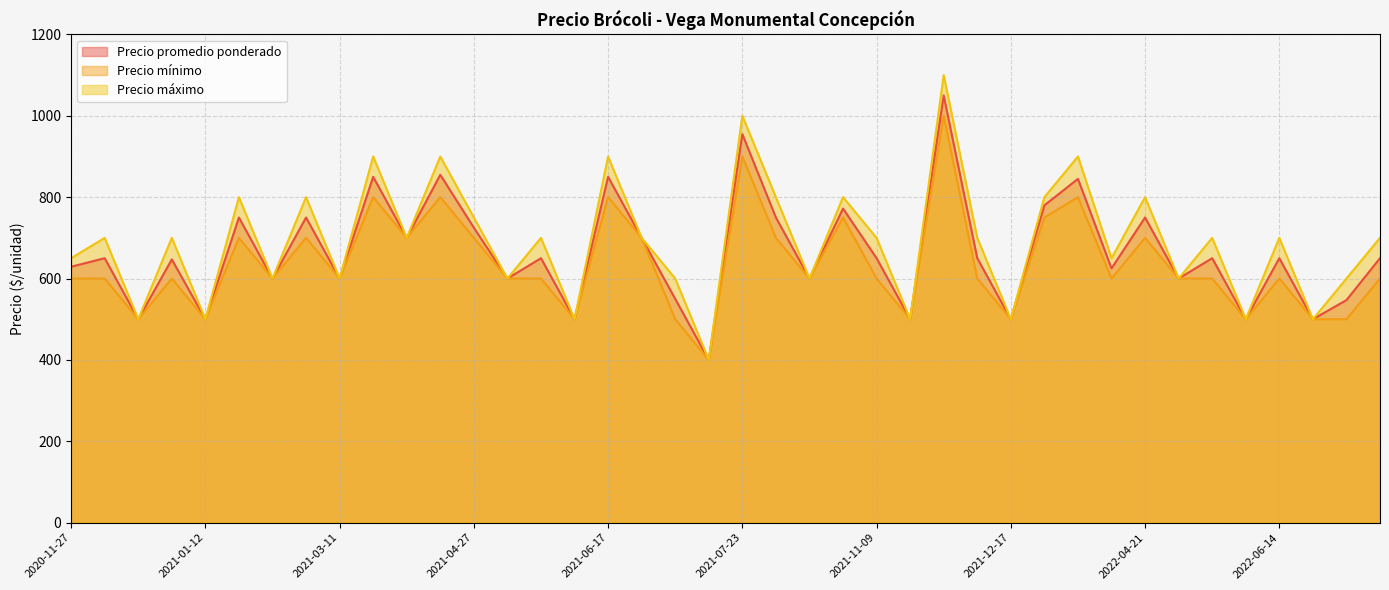

At which category does the chart reach its peak across all series?

2021-12-09